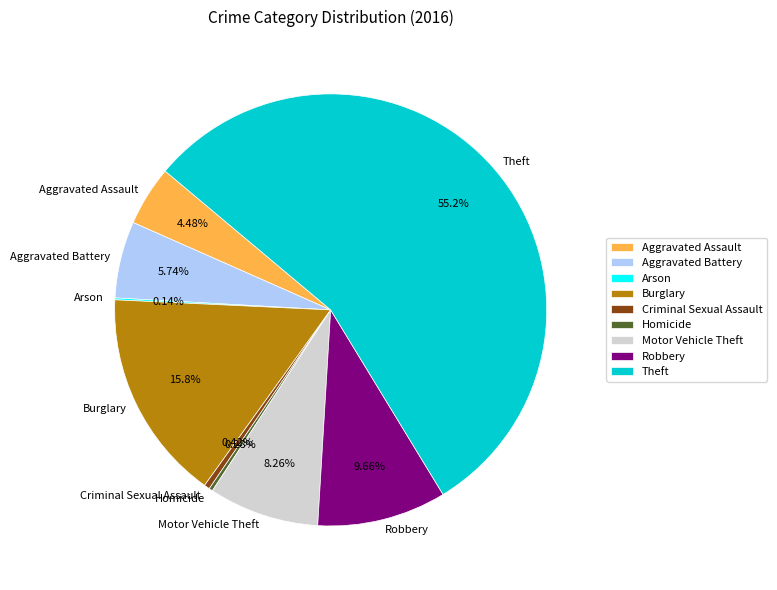

What percentage is the Robbery slice, to the nearest percent?

10%